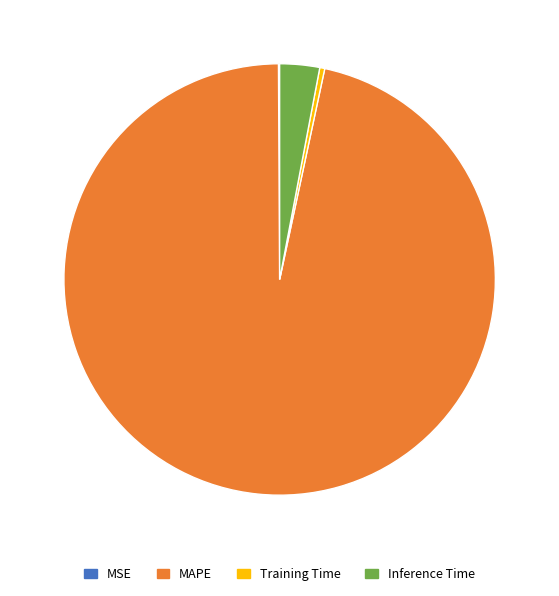

Between MAPE and Training Time, which is larger?

MAPE